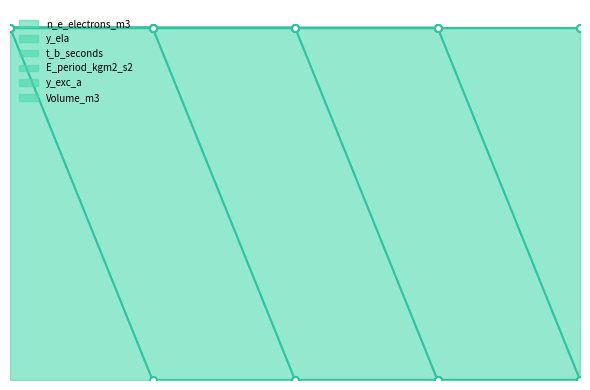

True or false: E_period_kgm2_s2 and n_e_electrons_m3 cross at least once.

False